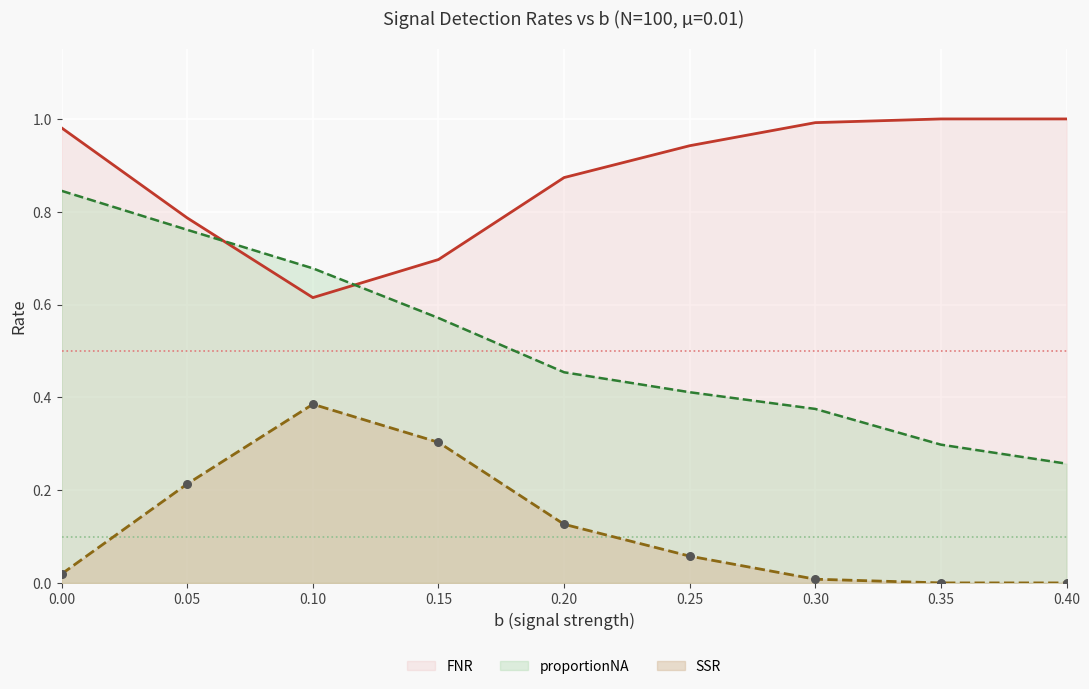

What are all the series names shown in the legend?

FNR, proportionNA, SSR